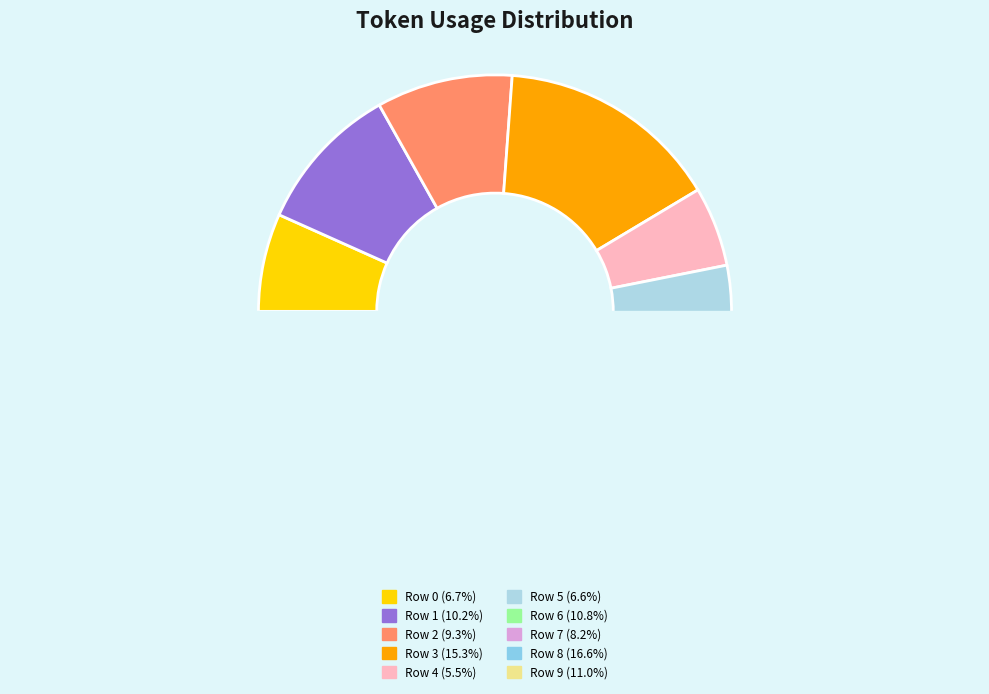

What is the smallest slice in the pie chart?

Row 4